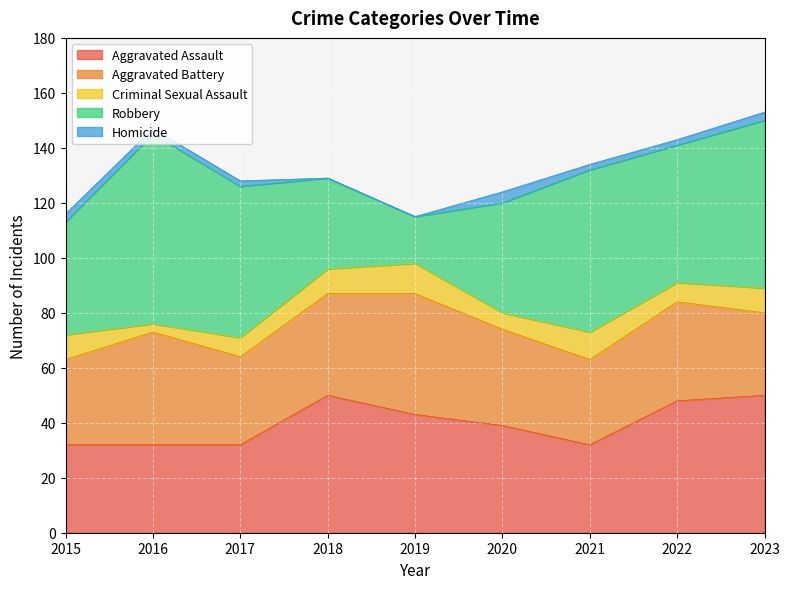

At which category does Criminal Sexual Assault reach its first local peak?

2019